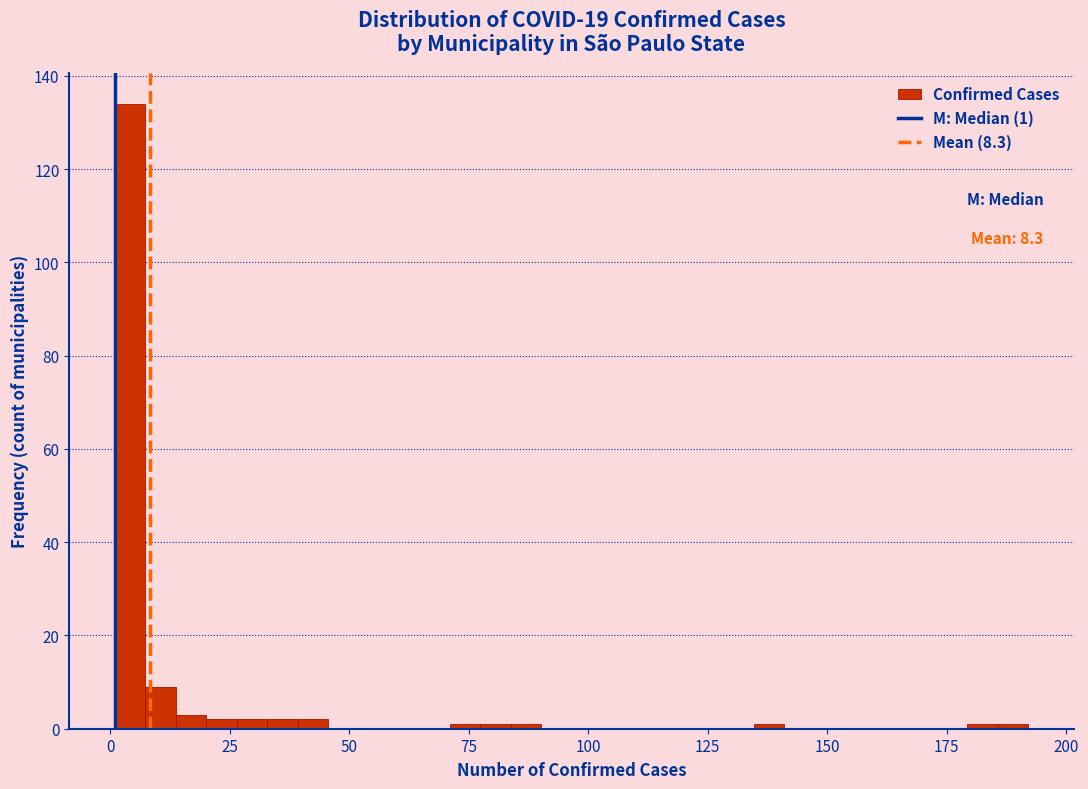

Read against the x-axis, roughly where is the centre of the tallest bar?

5